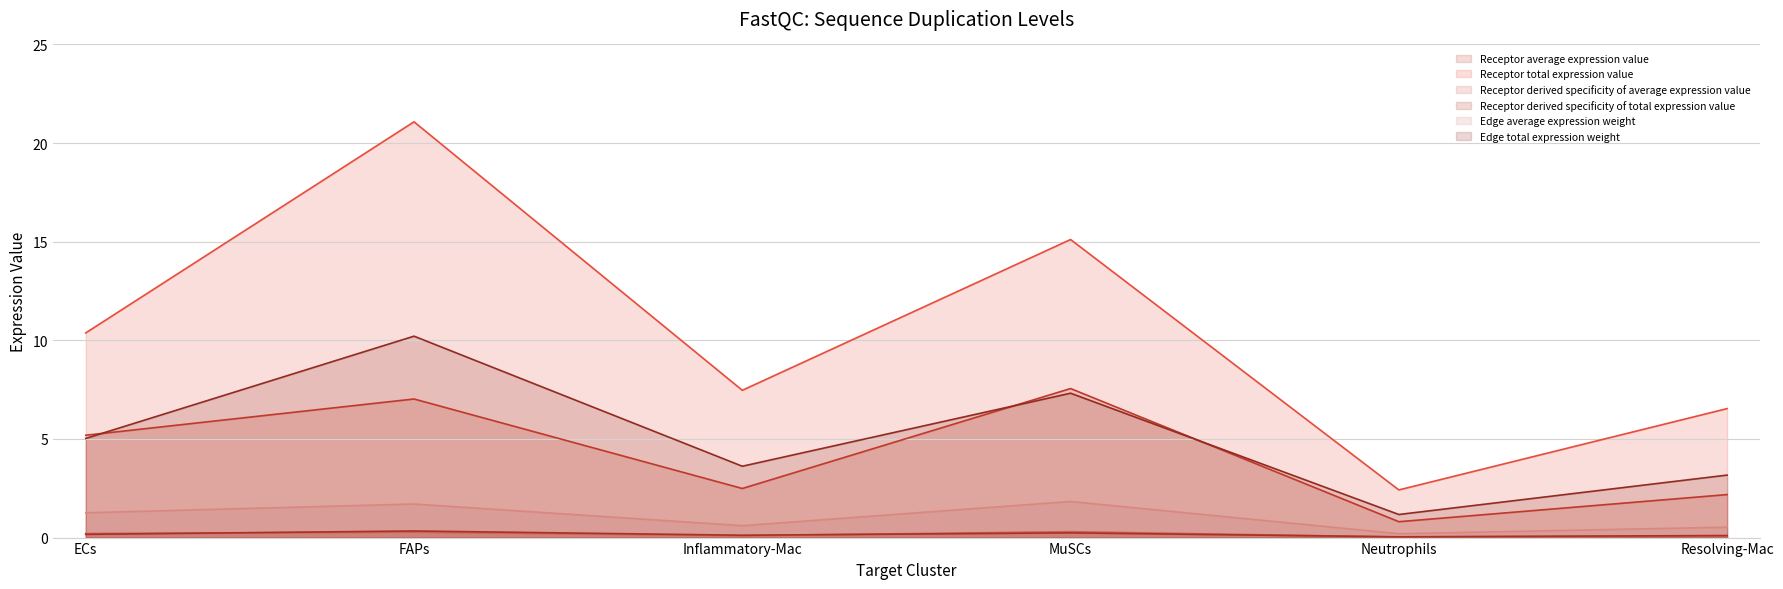

At which category is the sum across all series the highest?

FAPs